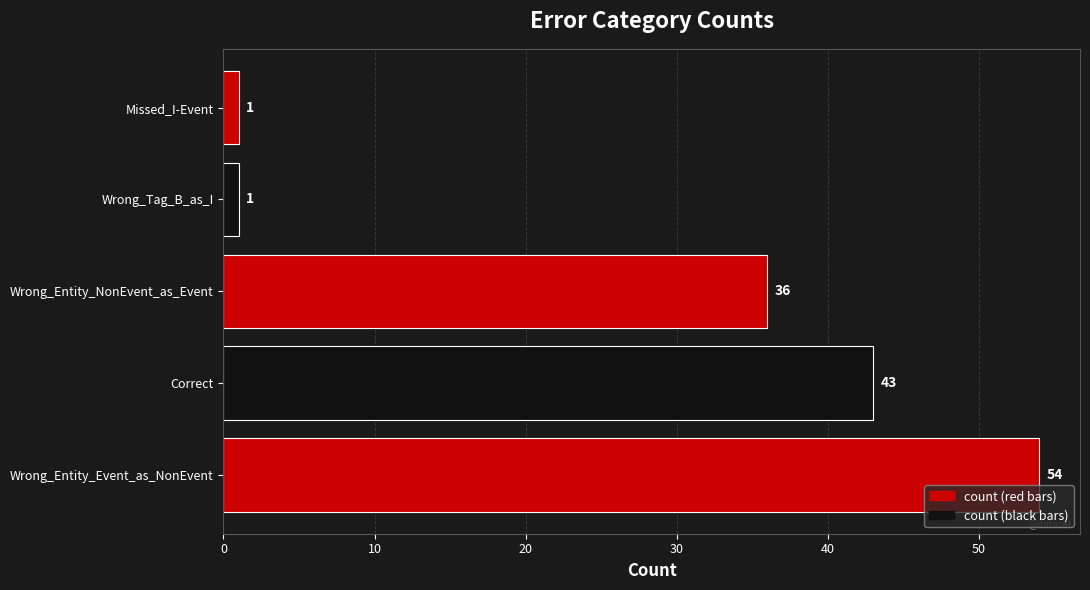

What is the sum of all values?

135